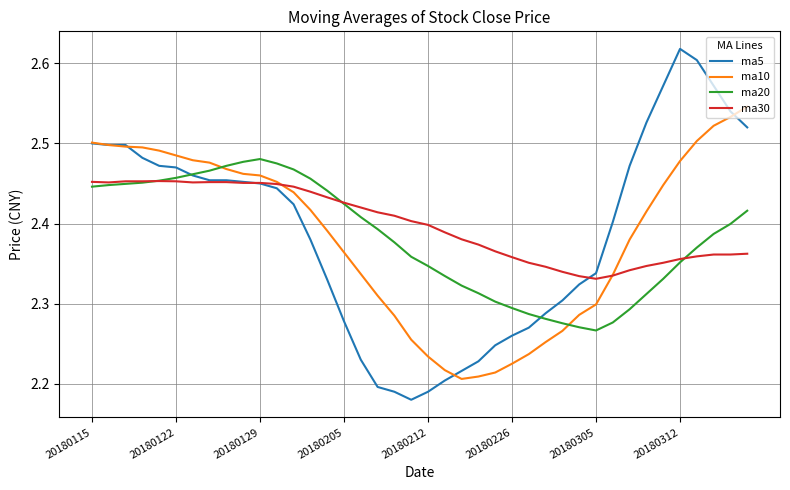

List the series in order of their peak value, lowest first.

ma30, ma20, ma10, ma5